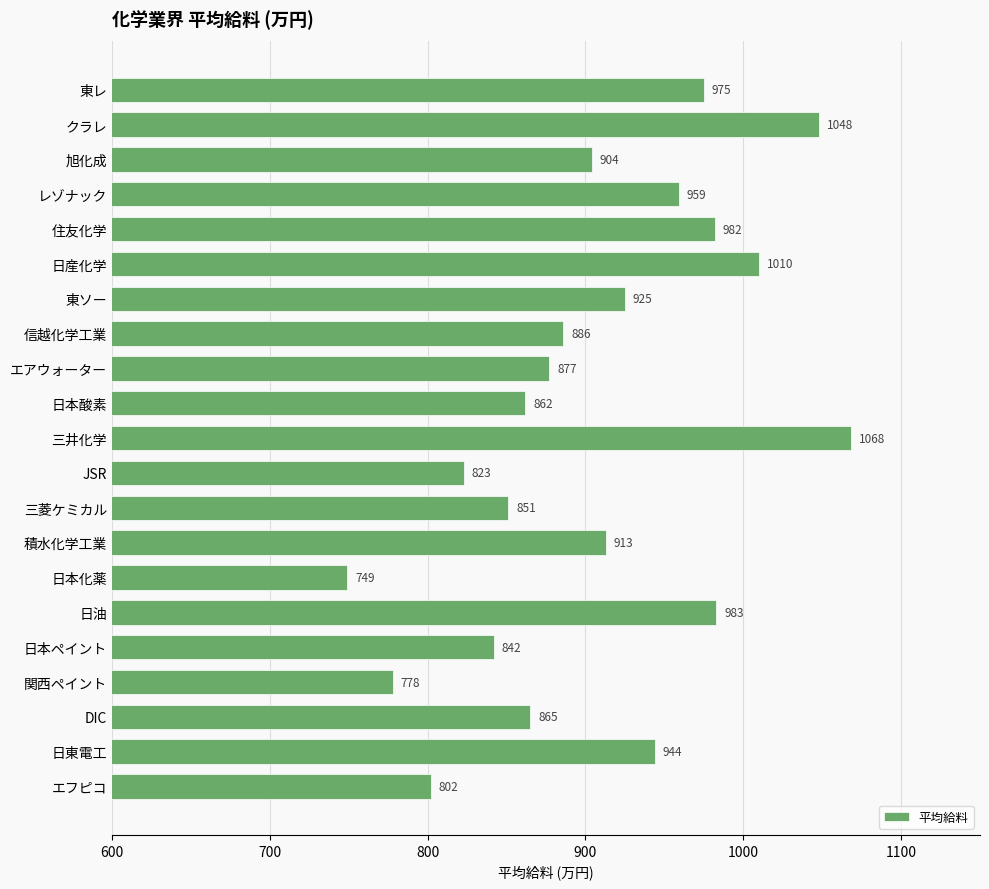

What is the difference between the maximum and second lowest values?

290